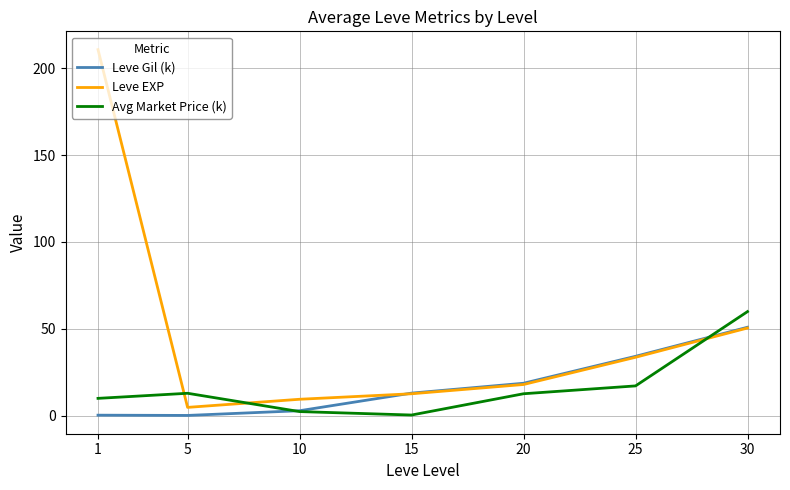

Which series changed the most between 1 and 20?

Leve EXP